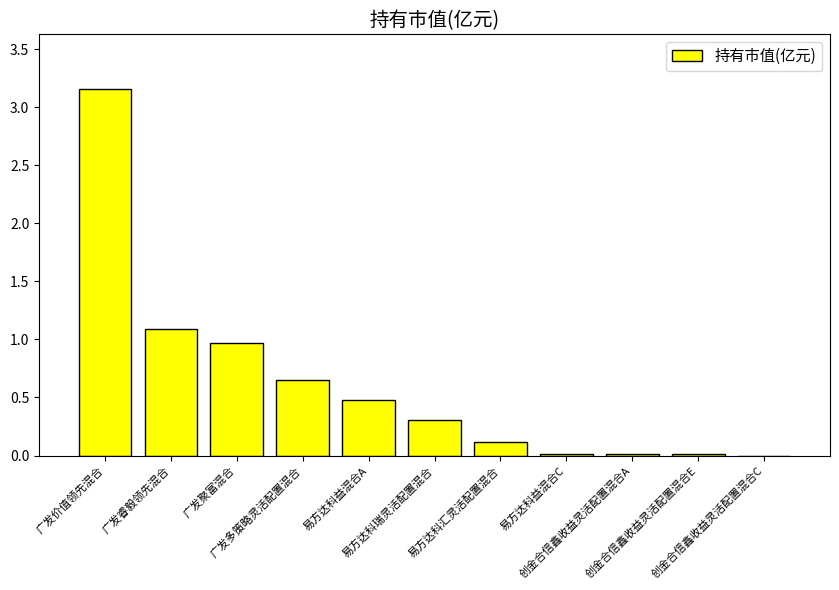

How many series are shown in this chart?

1